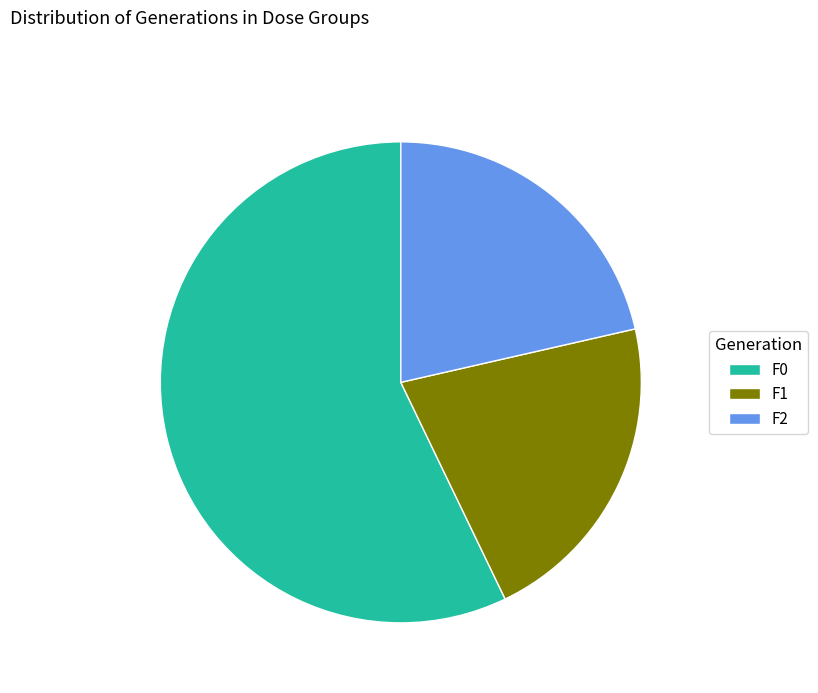

Is it true that F0 is 40% of the pie?

False